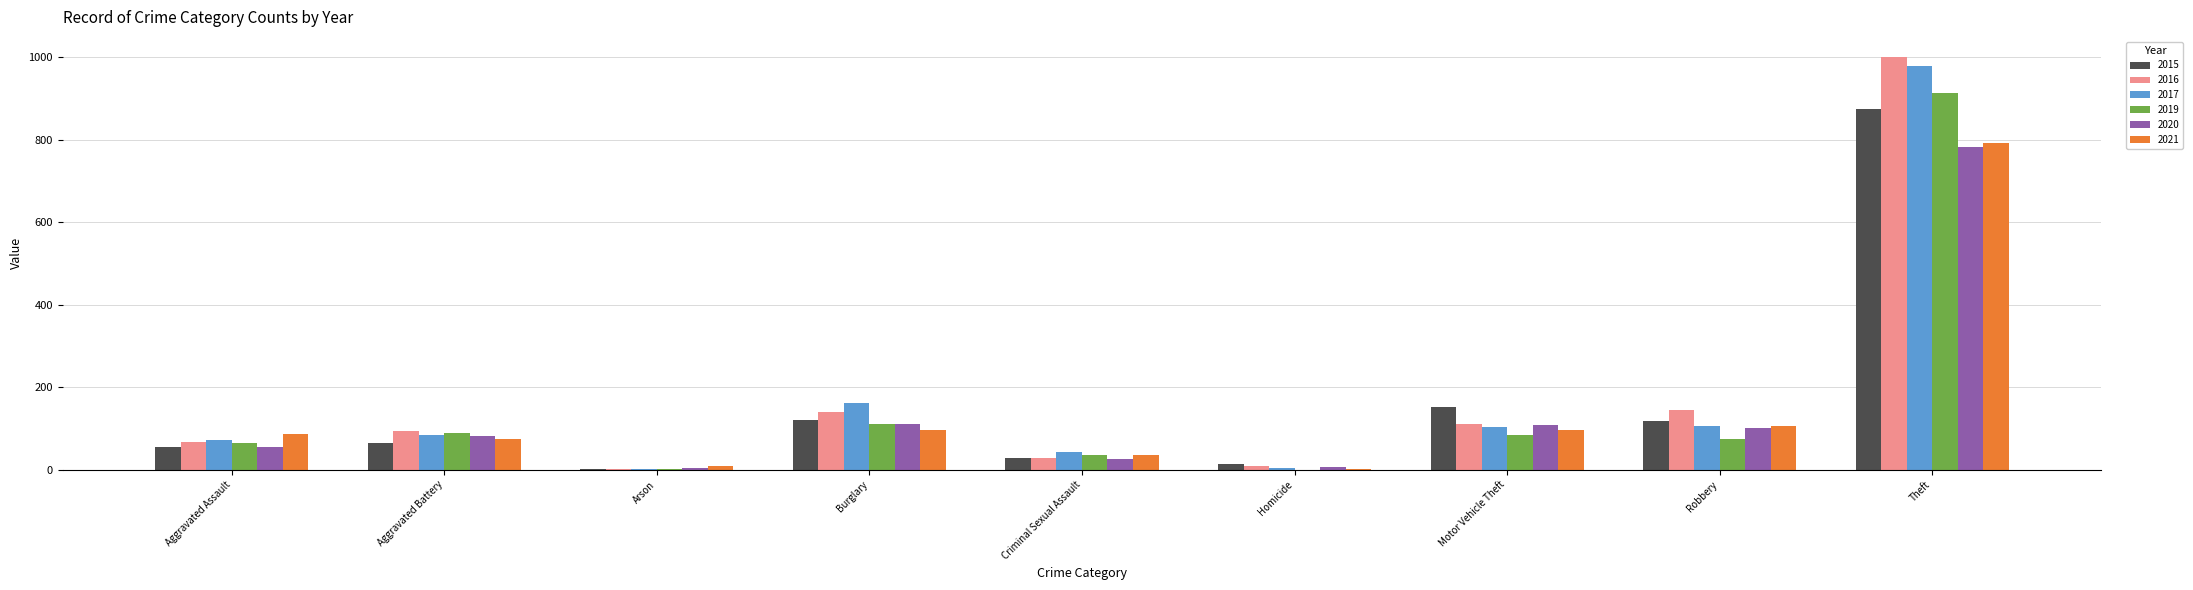

At which category is the sum across all series the highest?

Theft